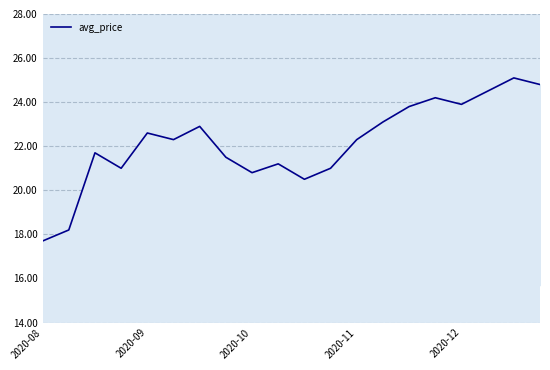

What is the difference between the maximum and minimum values?

7.4